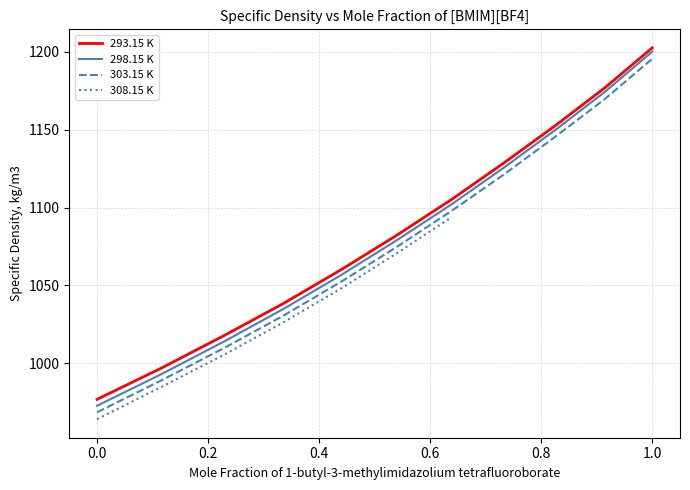

What is the spread (max minus min) of values at 0.825?

7.1